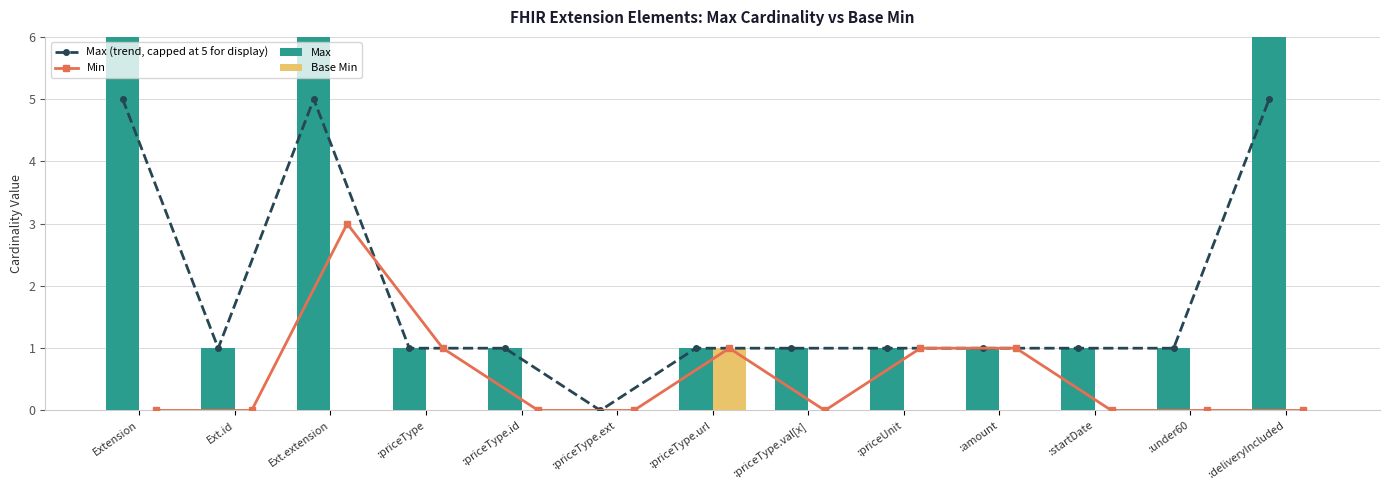

Where is Max nearest to the value 499?

Ext.id